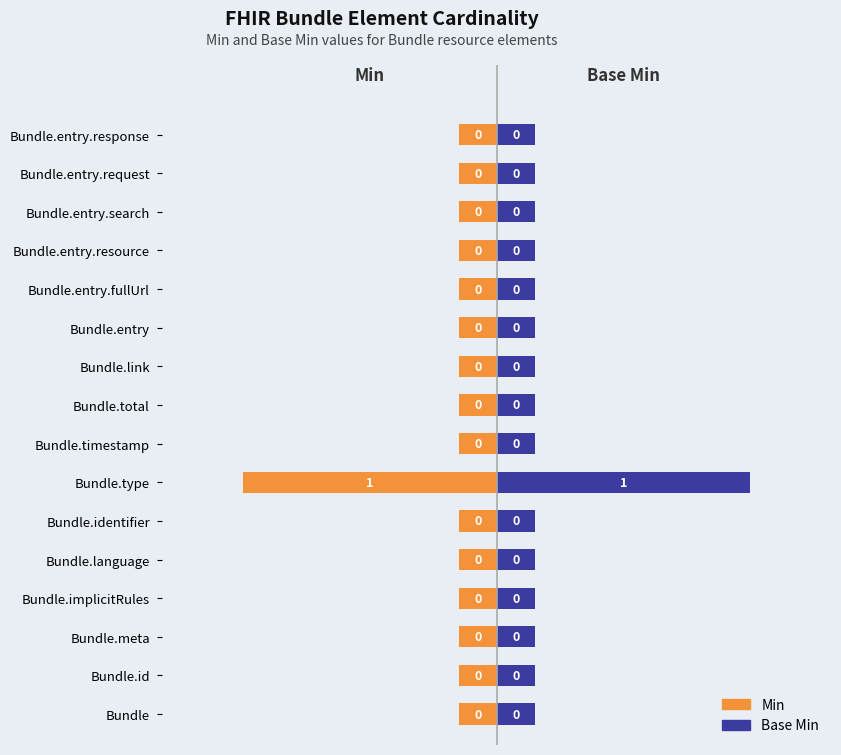

The value of Base Min at 13 is 0.2. True or false?

False